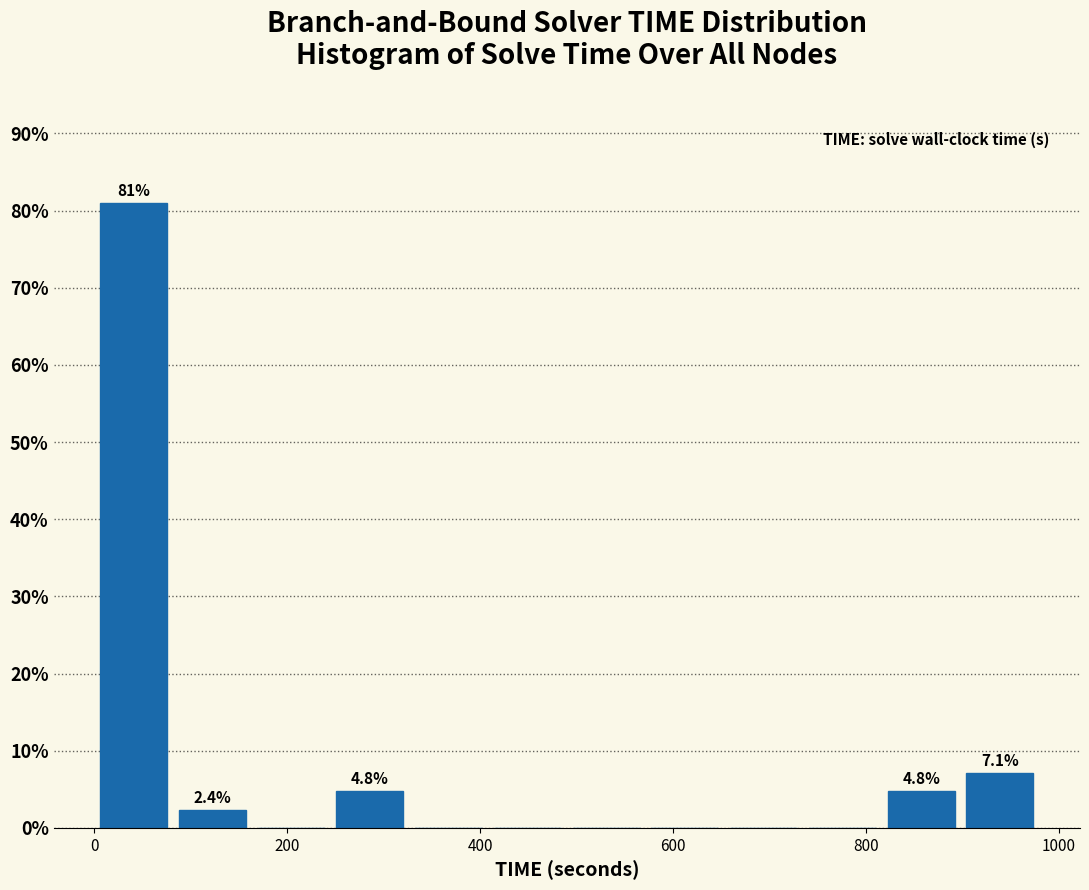

Which range on the x-axis has the tallest bar?

0 to 80